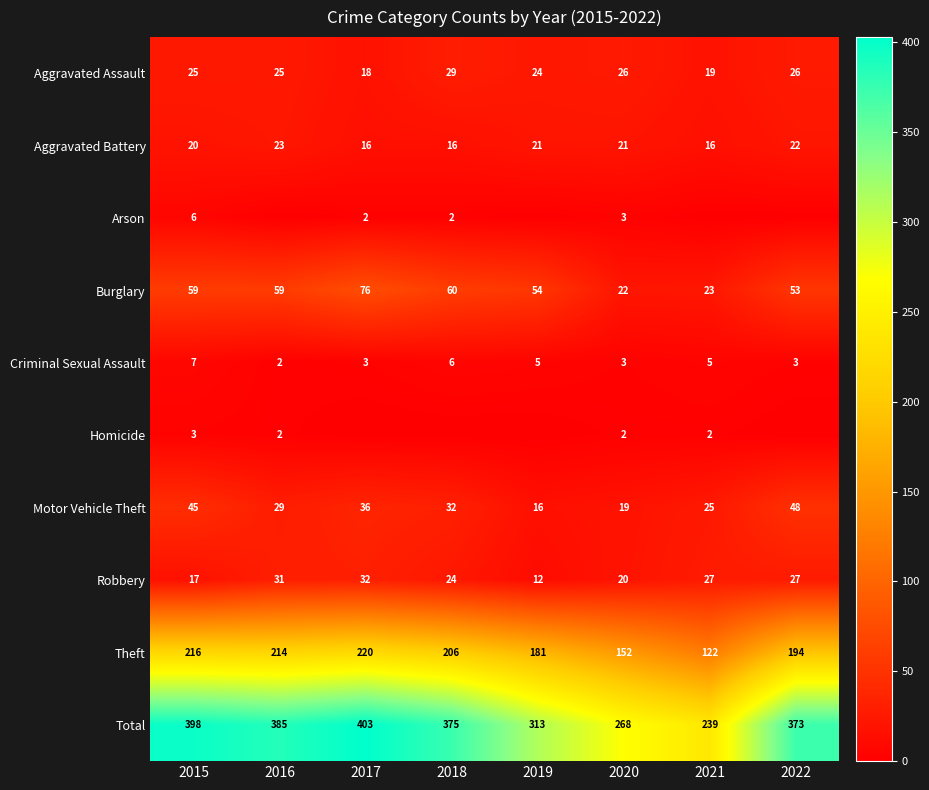

True or false: Aggravated Assault has a value of 26 at 2022.

True